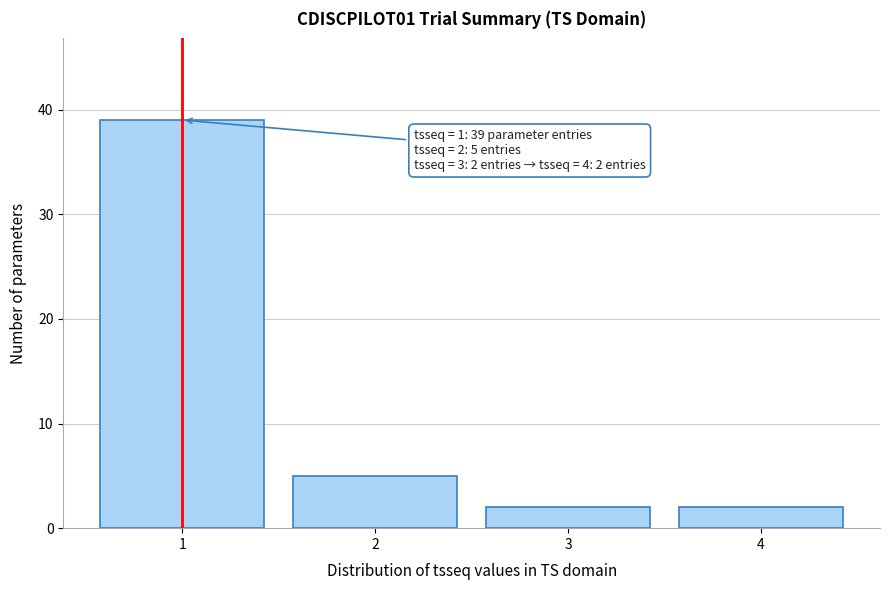

Reading left to right, transcribe all the data shown in this chart.

1=39	2=5	3=2	4=2